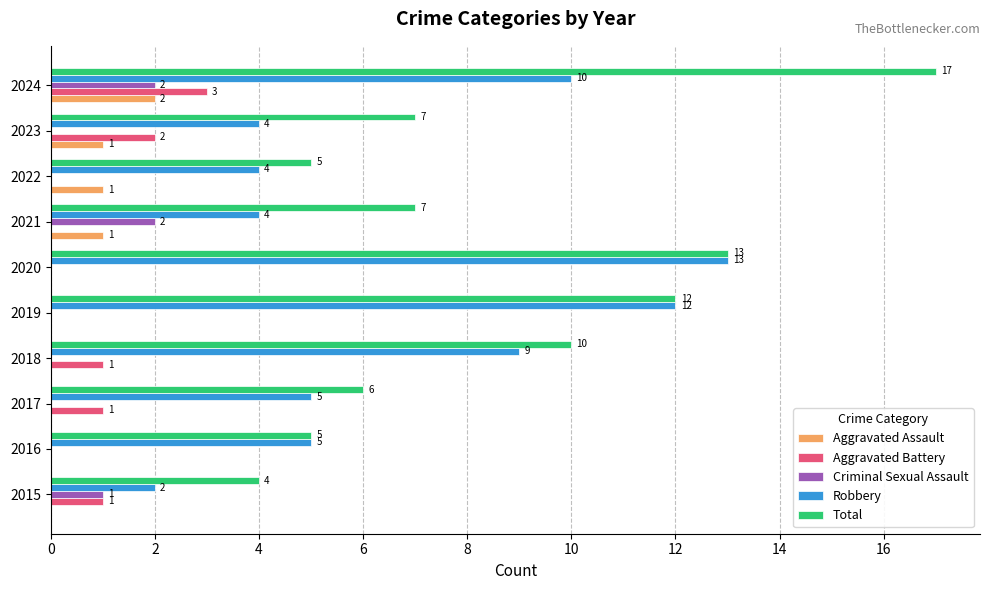

At which label does Total reach its peak?

2024